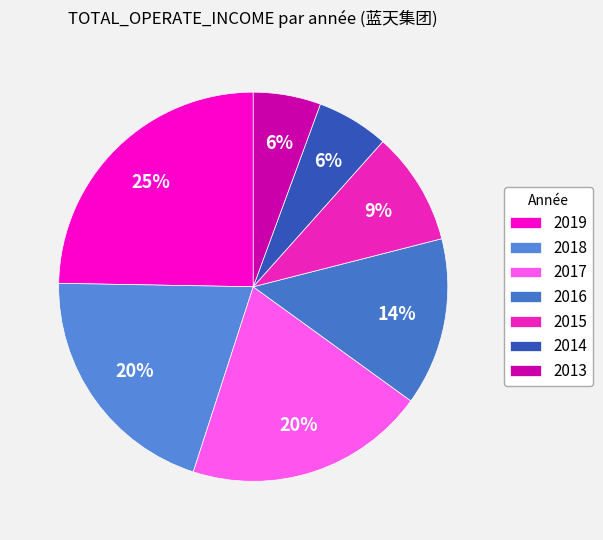

Is the sum of 2015 and 2014 greater than half?

No